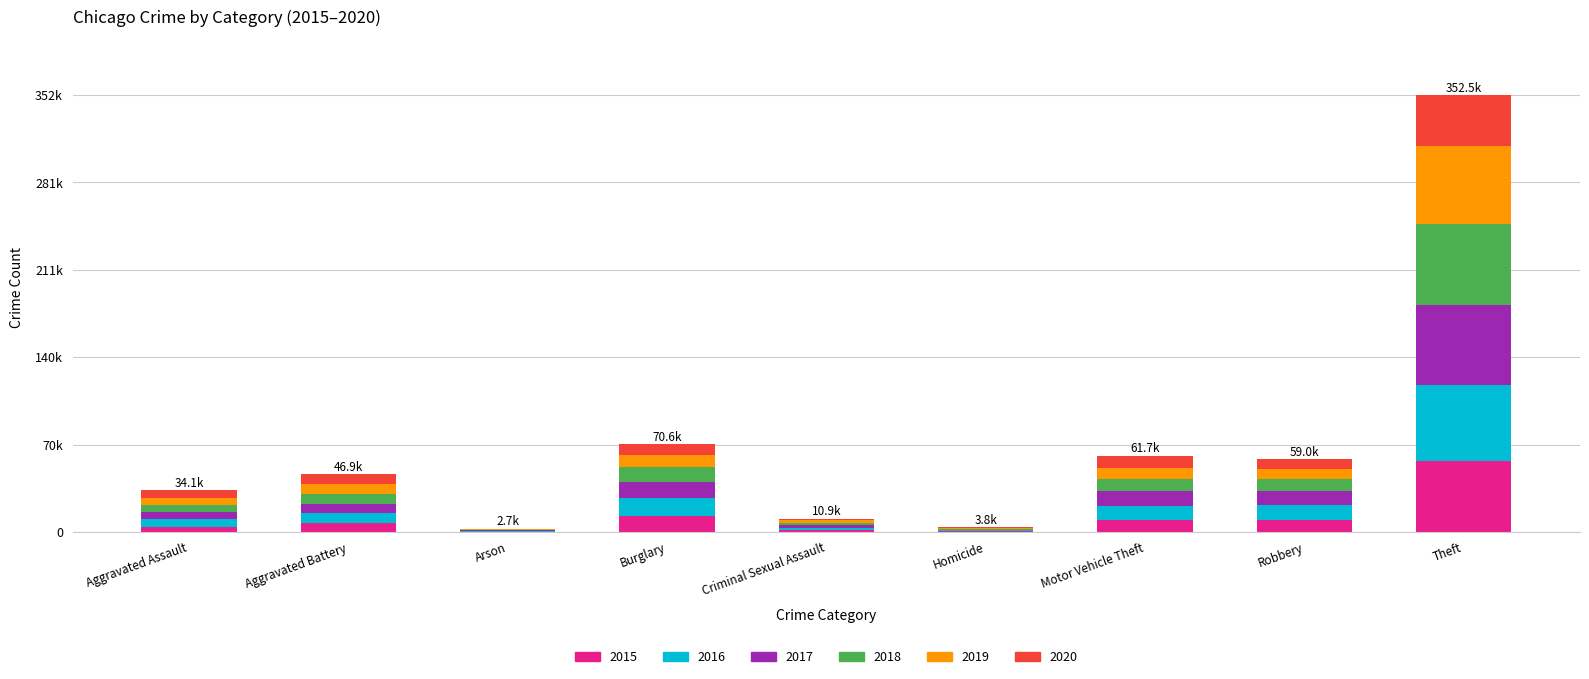

What is the label of the 2nd bar from the right?

Robbery